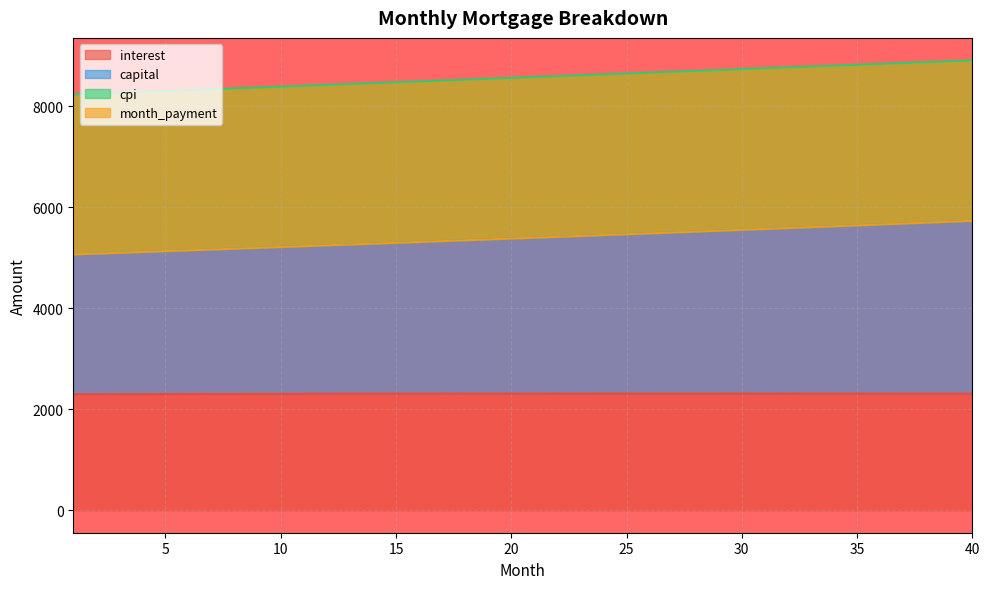

Is the value of capital at 4 greater than the value of interest at 24?

Yes